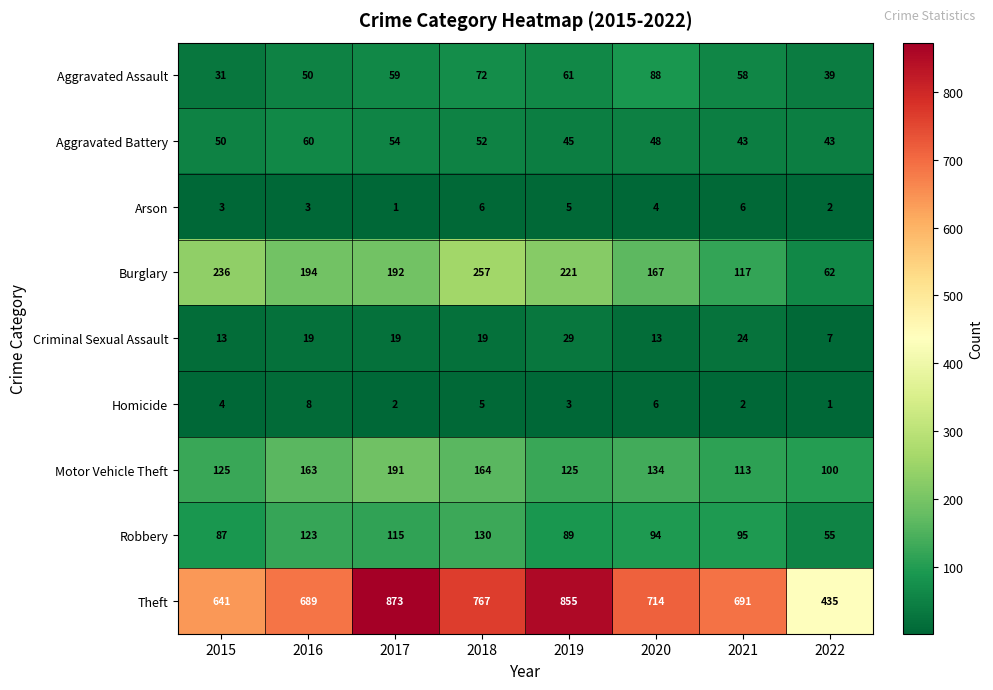

What is the difference between the maximum and minimum values in the Burglary series?

195